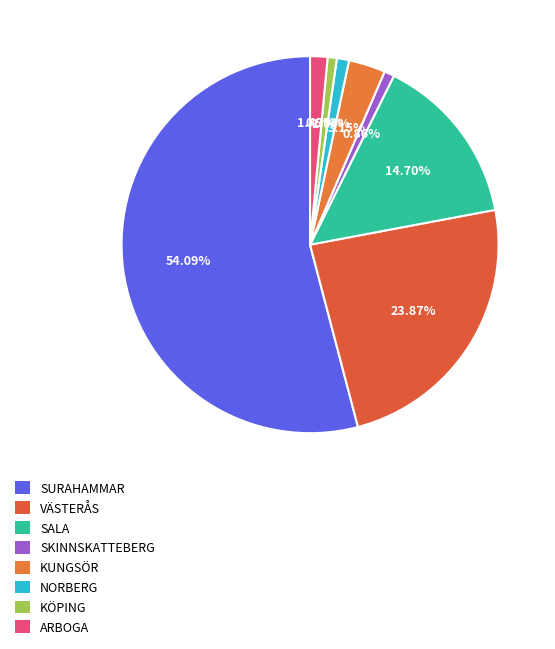

Is there any slice that represents more than half of the pie?

Yes